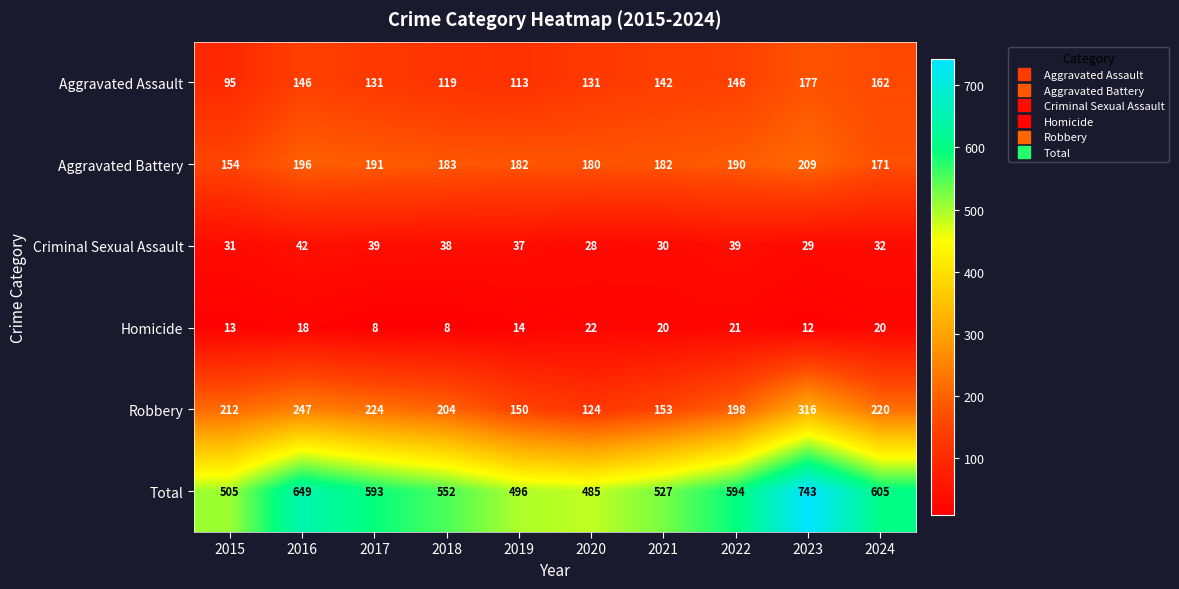

What is the total value across all series at 2015?

1010